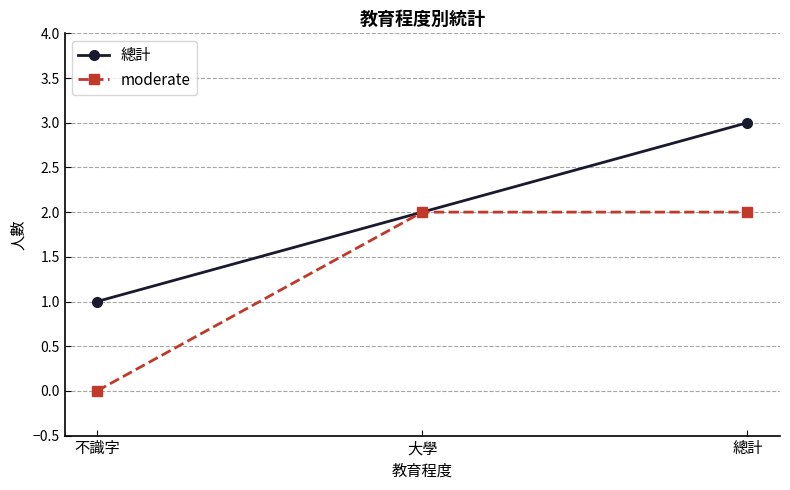

What is the average value of the moderate series?

1